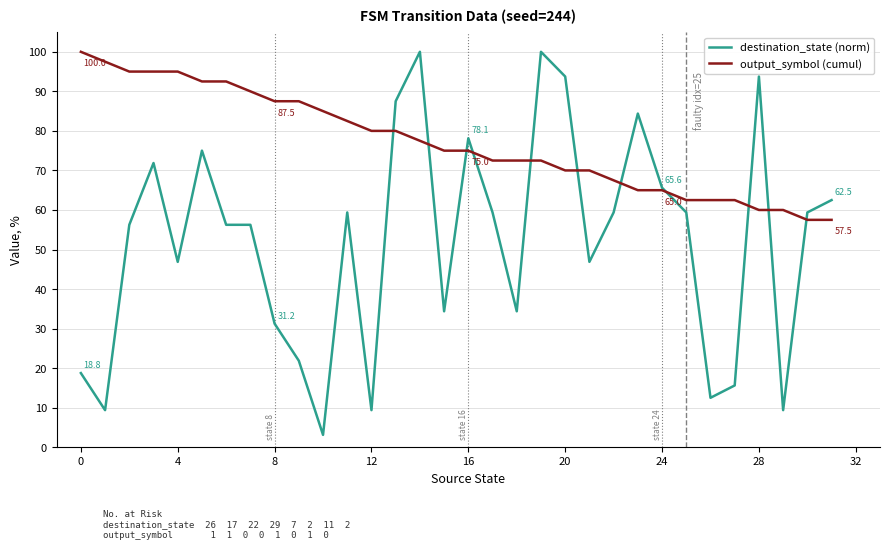

Which series has the largest total across all categories?

output_symbol (cumul)